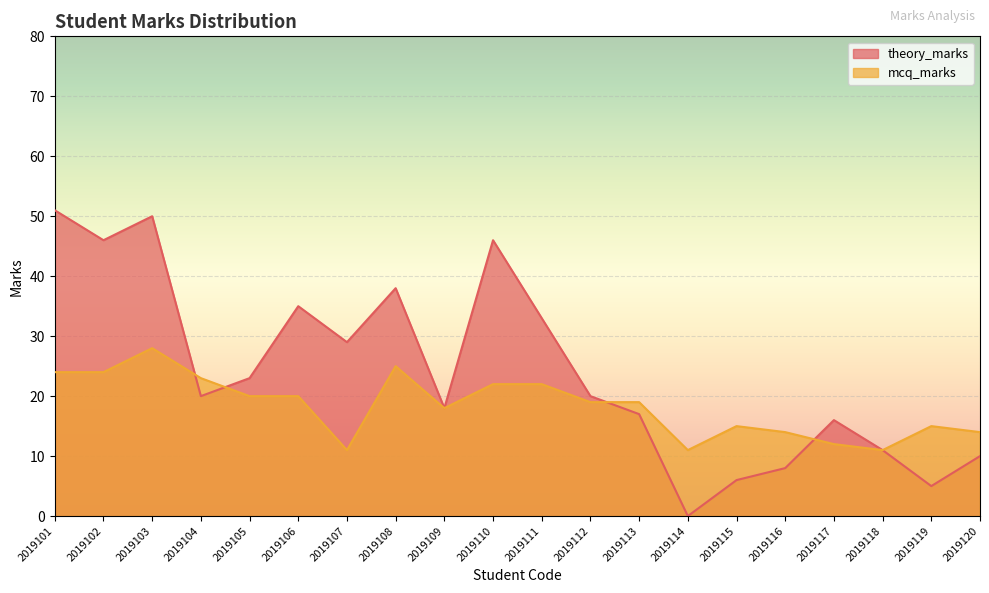

Reading left to right, extract all data points from this chart.

theory_marks: 2019101=51	2019102=46	2019103=50	2019104=20	2019105=23	2019106=35	2019107=29	2019108=38	2019109=18	2019110=46	2019111=33	2019112=20	2019113=17	2019114=0	2019115=6	2019116=8	2019117=16	2019118=11	2019119=5	2019120=10
mcq_marks: 2019101=24	2019102=24	2019103=28	2019104=23	2019105=20	2019106=20	2019107=11	2019108=25	2019109=18	2019110=22	2019111=22	2019112=19	2019113=19	2019114=11	2019115=15	2019116=14	2019117=12	2019118=11	2019119=15	2019120=14